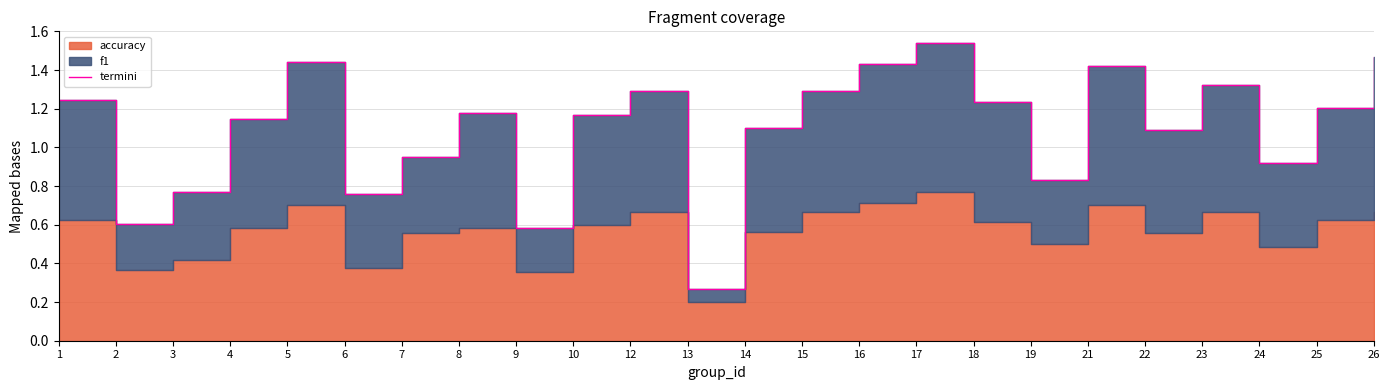

True or false: the data has more than 1 interior local peaks.

True